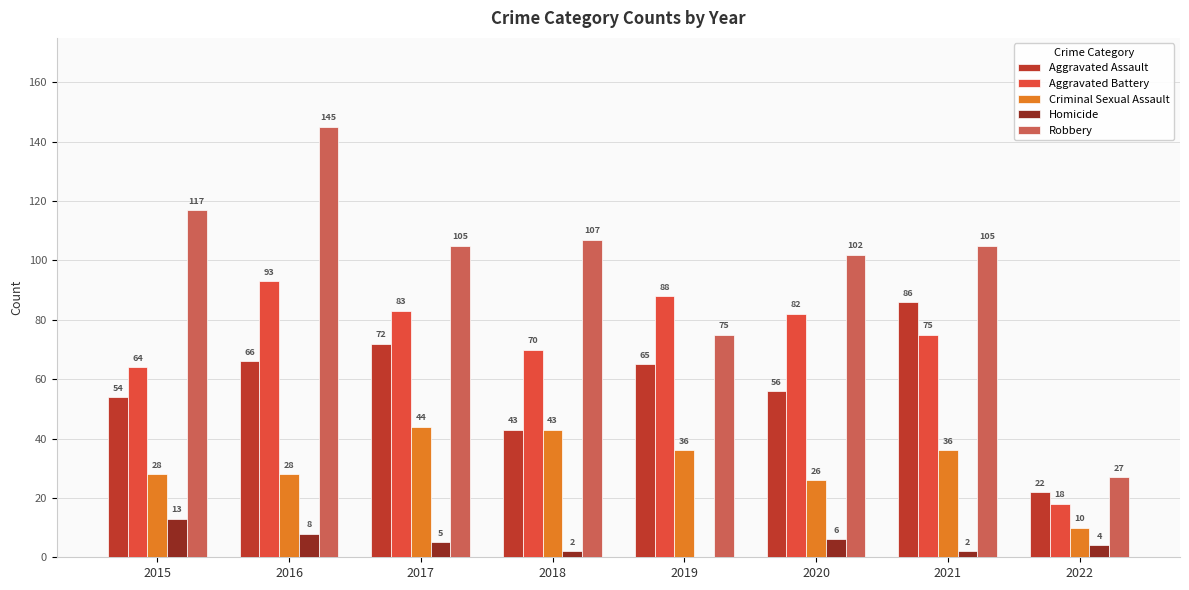

At which category is the sum across all series the highest?

2016